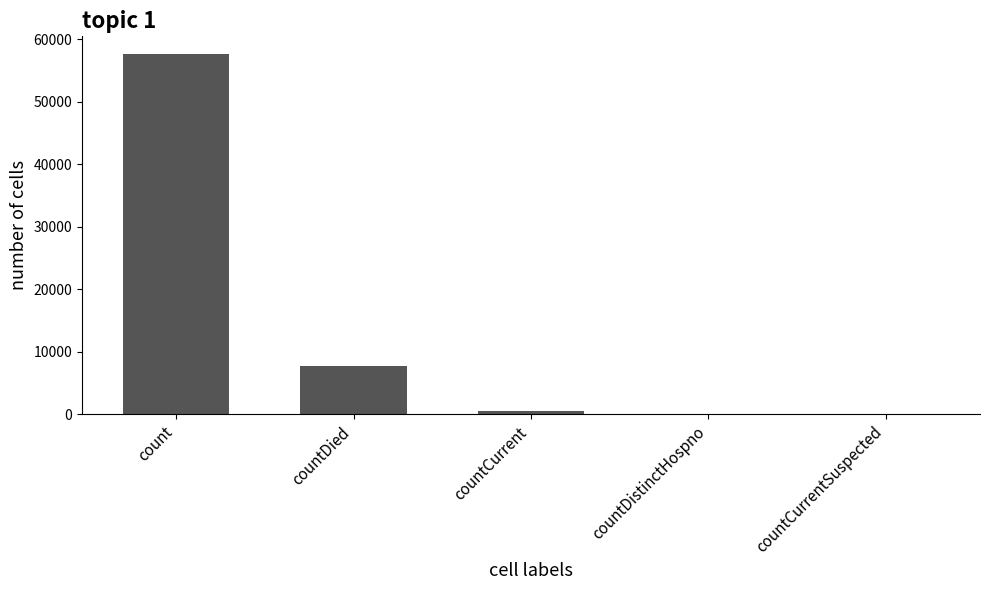

The chart shows a value of 23830 at count. True or false?

False